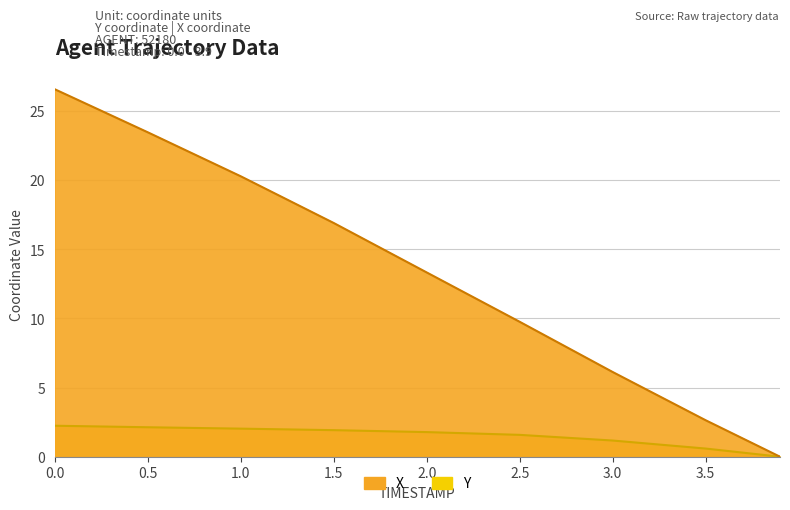

How many lines are shown in the chart?

2